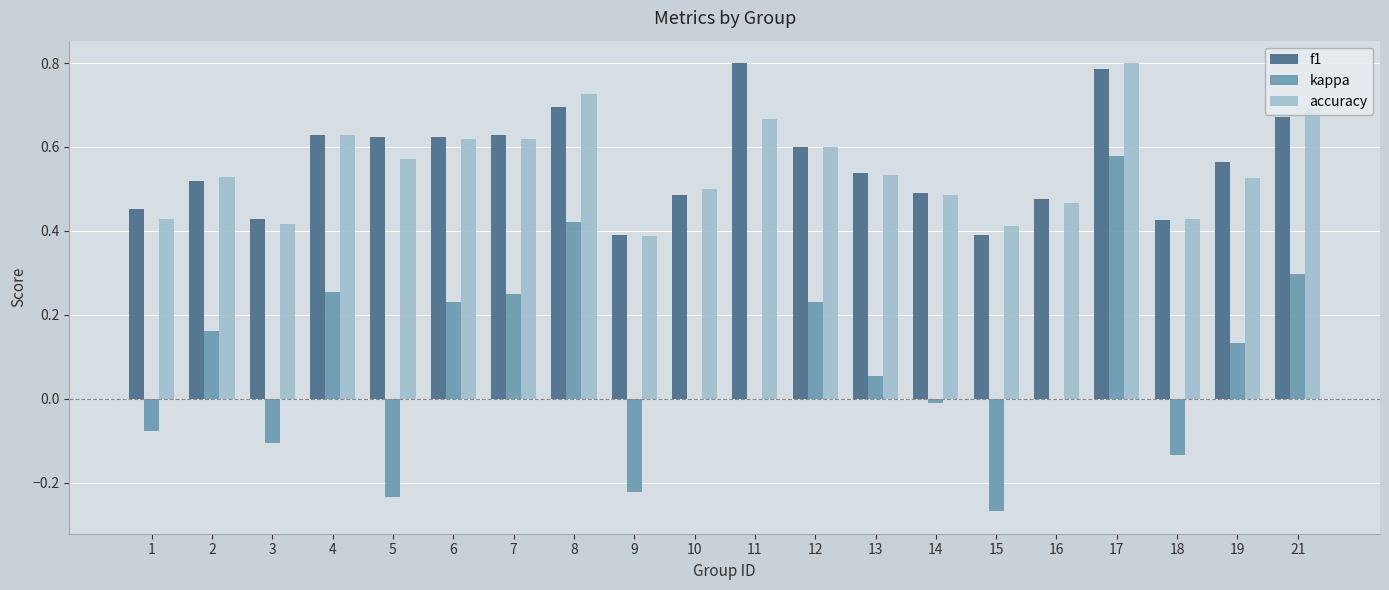

How many groups of bars are there?

20